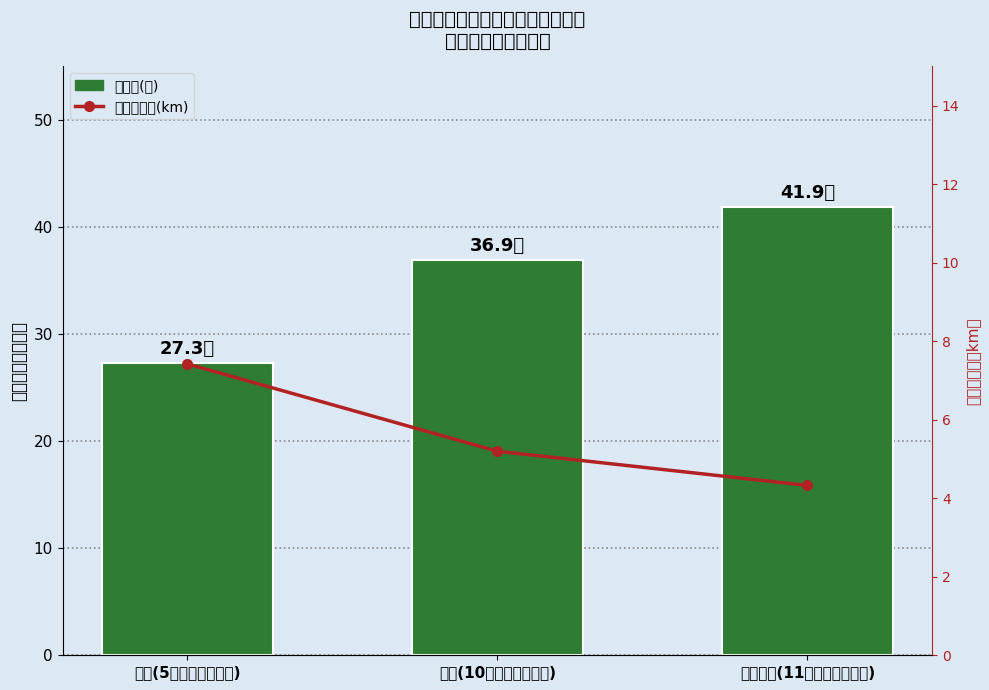

What are all the series names shown in the legend?

總面積(坪), 火車站距離(km)